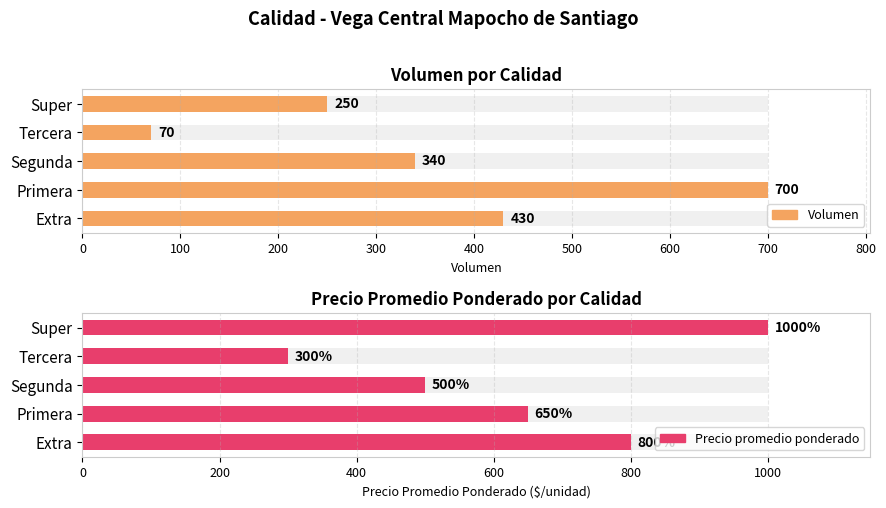

What is the value of the Volumen bar at the 4th from the left?

70